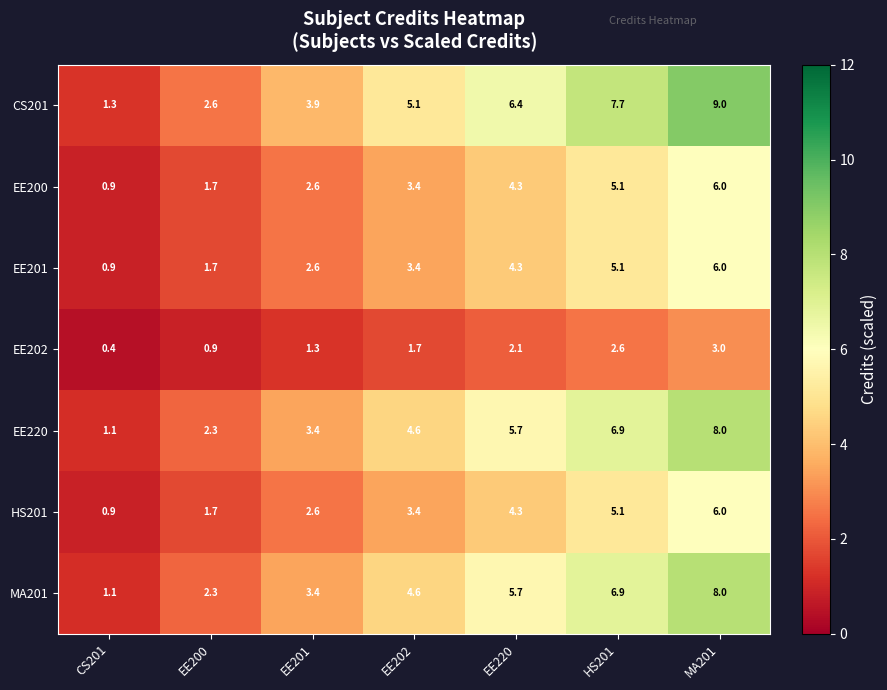

How many values in the EE201 series are below 3?

3